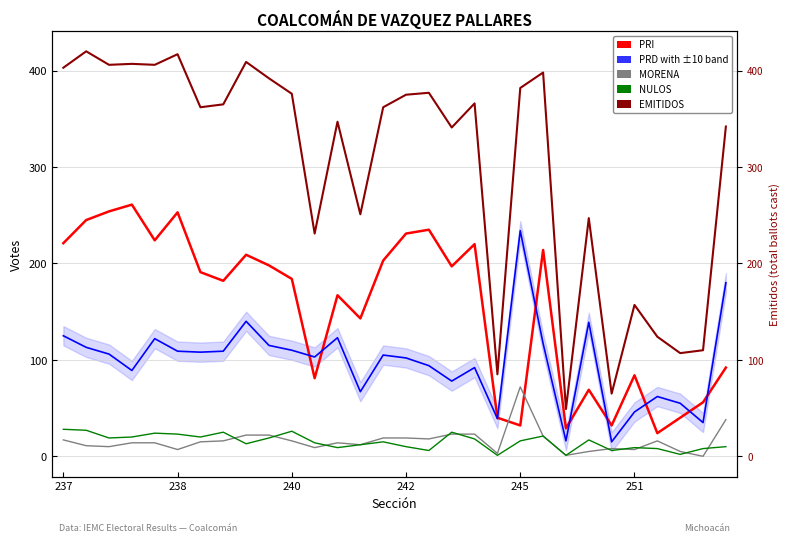

How many data points in PRI are above 191?

14